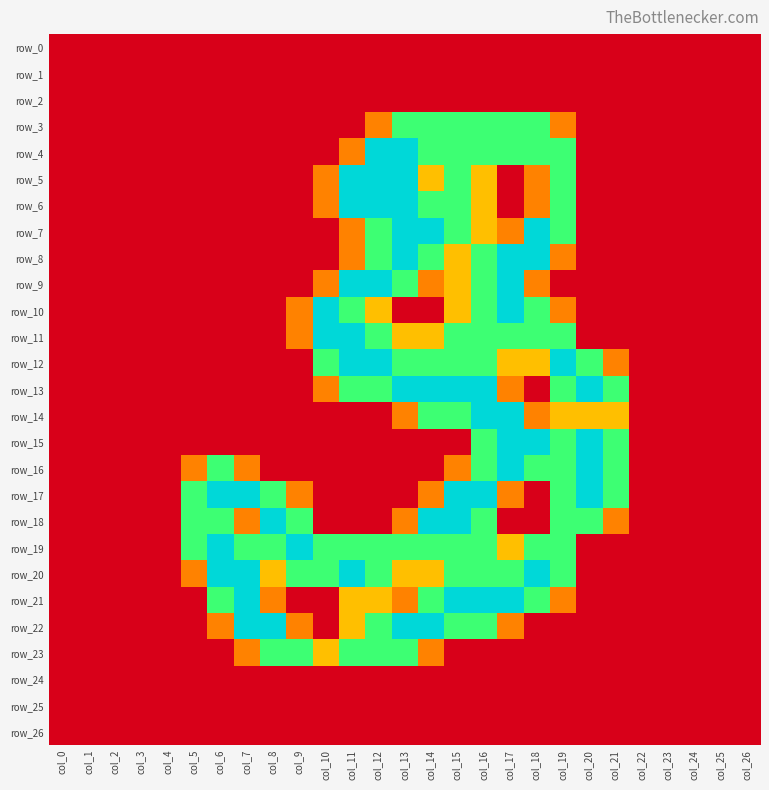

Which series has the largest total across all categories?

row_19